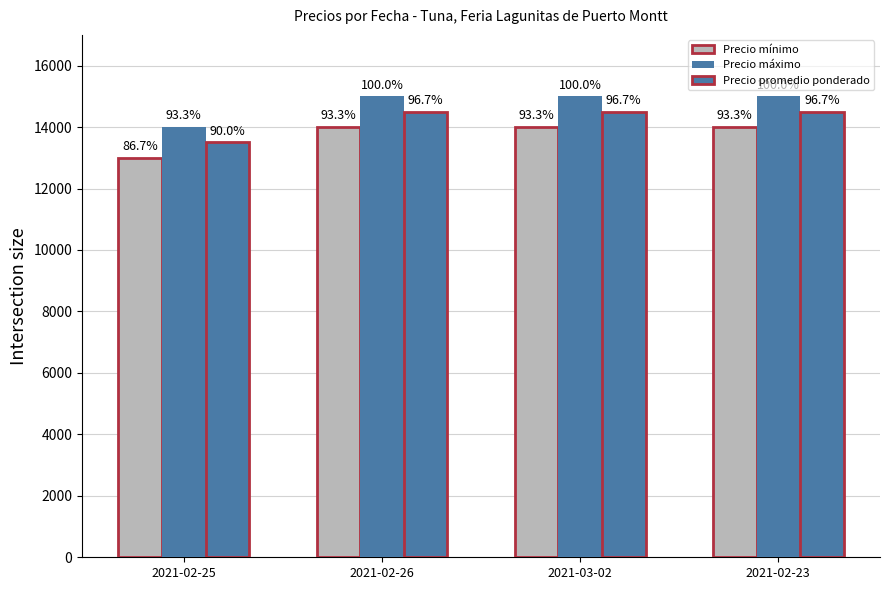

How many bars are there in total?

12